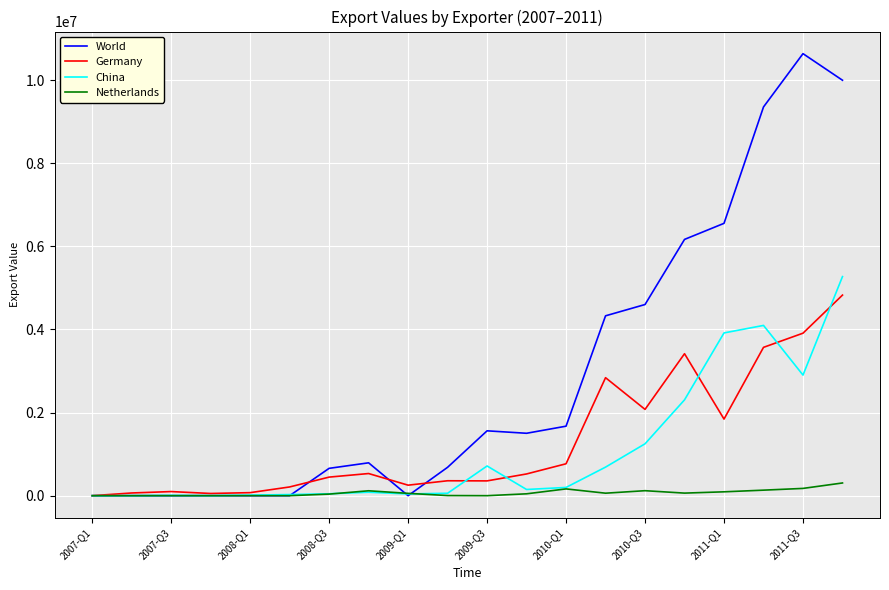

Which series has the largest range (max minus min)?

World